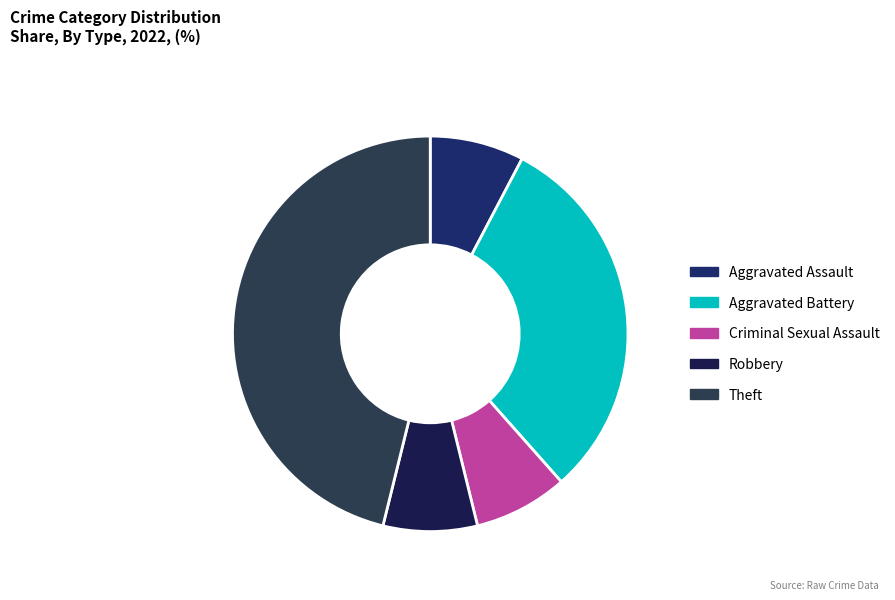

To the nearest percent, what is the difference between the largest and smallest slice percentages?

38%